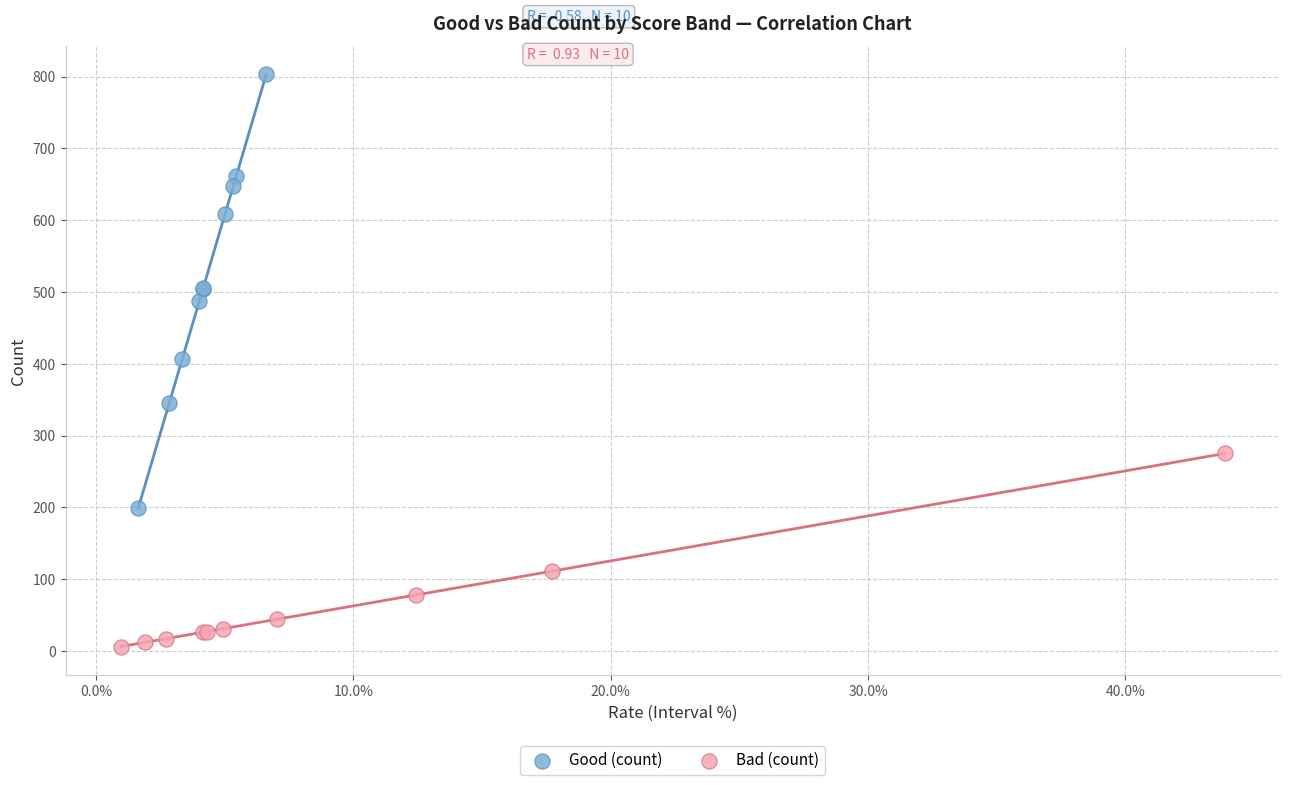

Which series contains the highest Y value?

Good (count)